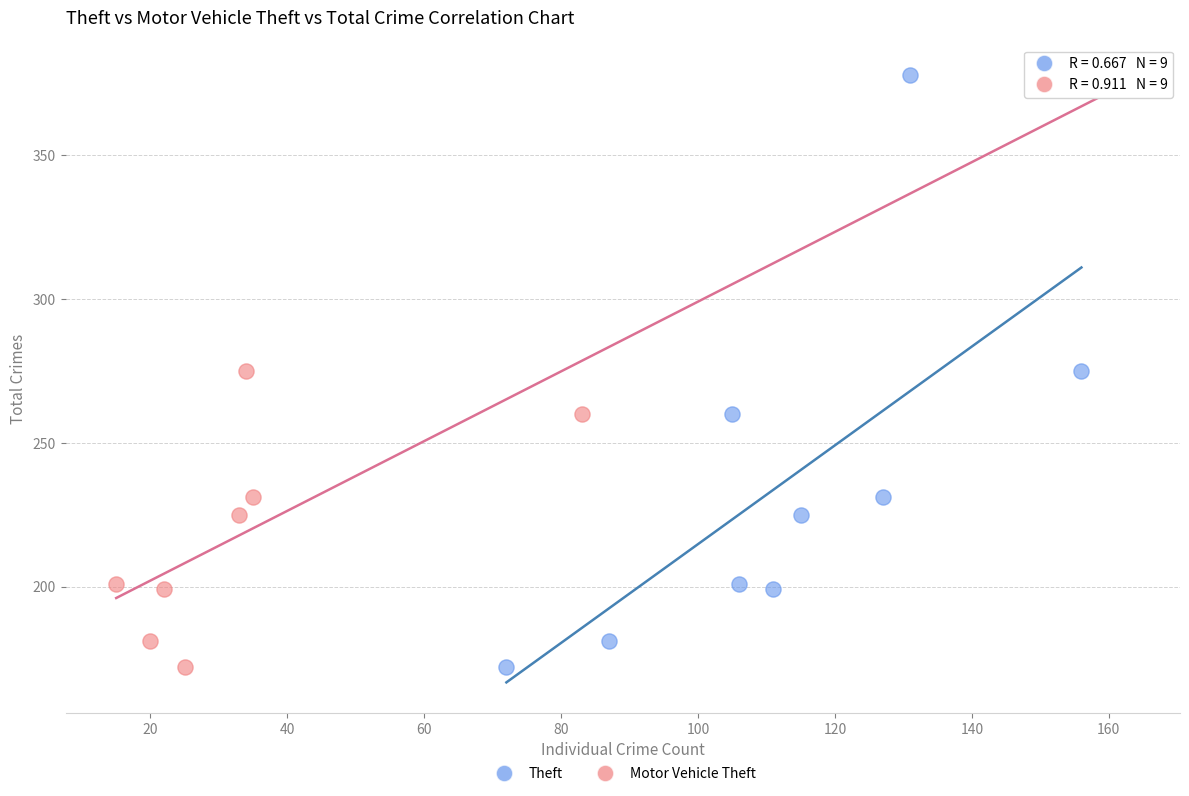

What are all the series names shown in the legend?

Theft, Motor Vehicle Theft